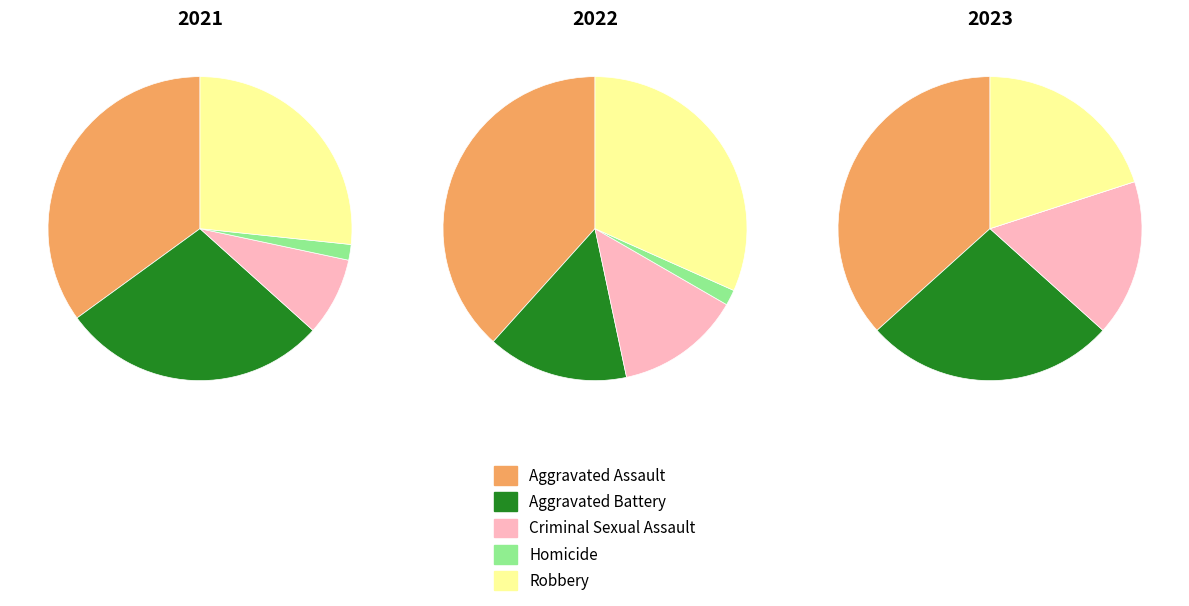

Which series changed the most between Aggravated Assault and Homicide?

2022